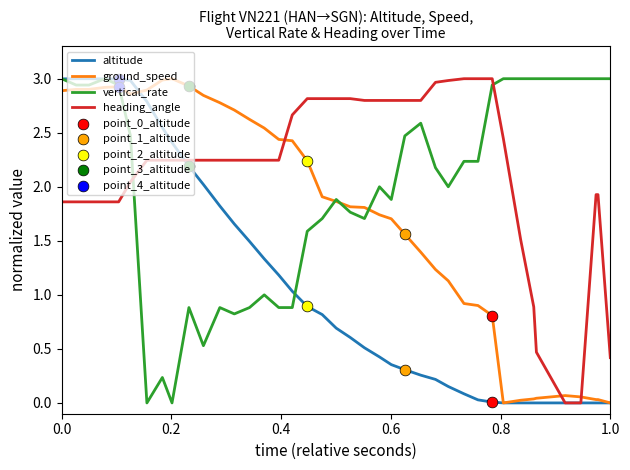

At how many categories does at least one series exceed 2?

40